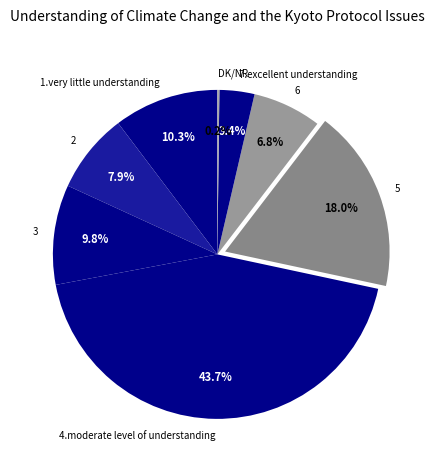

Is there any slice that represents more than half of the pie?

No